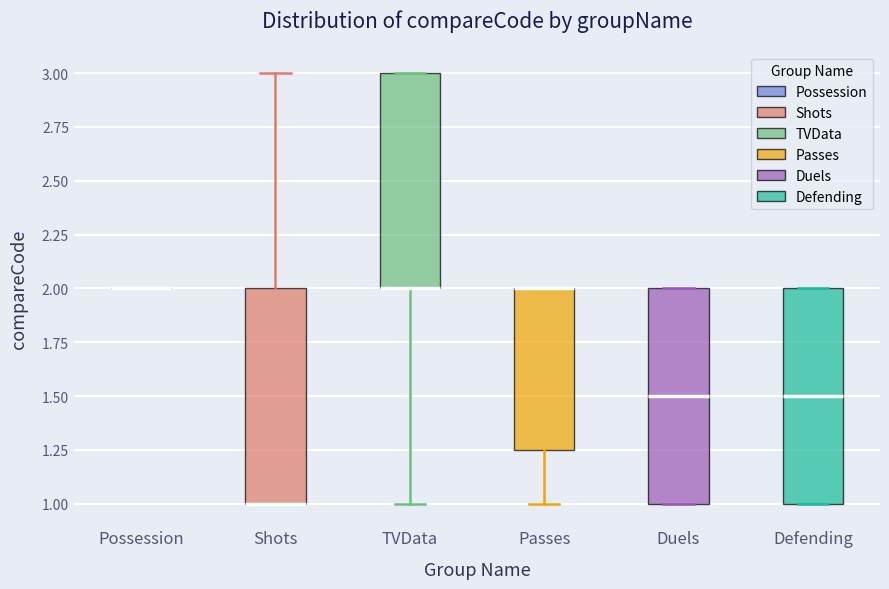

Reading left to right, read every box against the y-axis: the position of its median line, the range the box covers, and the ends of its whiskers. The values are not printed on the chart, so give them approximately, as read against the axis.

Possession: box collapsed to a line at 2.00, whiskers 2.00 to 2.00
Shots: median 1.00 (drawn on the box's lower edge), box 1.00 to 2.00, whiskers 1.00 to 3.00
TVData: median 2.00 (drawn on the box's lower edge), box 2.00 to 3.00, whiskers 1.00 to 3.00
Passes: median 2.00 (drawn on the box's upper edge), box 1.25 to 2.00, whiskers 1.00 to 2.00
Duels: median 1.50, box 1.00 to 2.00, whiskers 1.00 to 2.00
Defending: median 1.50, box 1.00 to 2.00, whiskers 1.00 to 2.00